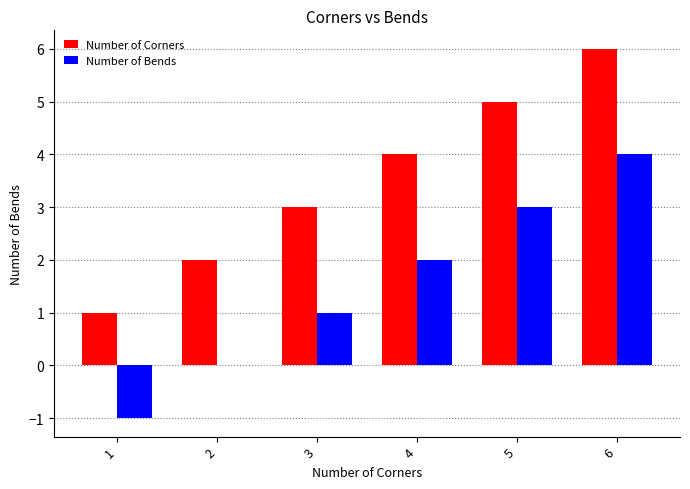

Reading left to right, transcribe all the data shown in this chart.

Number of Corners: 1=1	2=2	3=3	4=4	5=5	6=6
Number of Bends: 1=-1	2=0	3=1	4=2	5=3	6=4